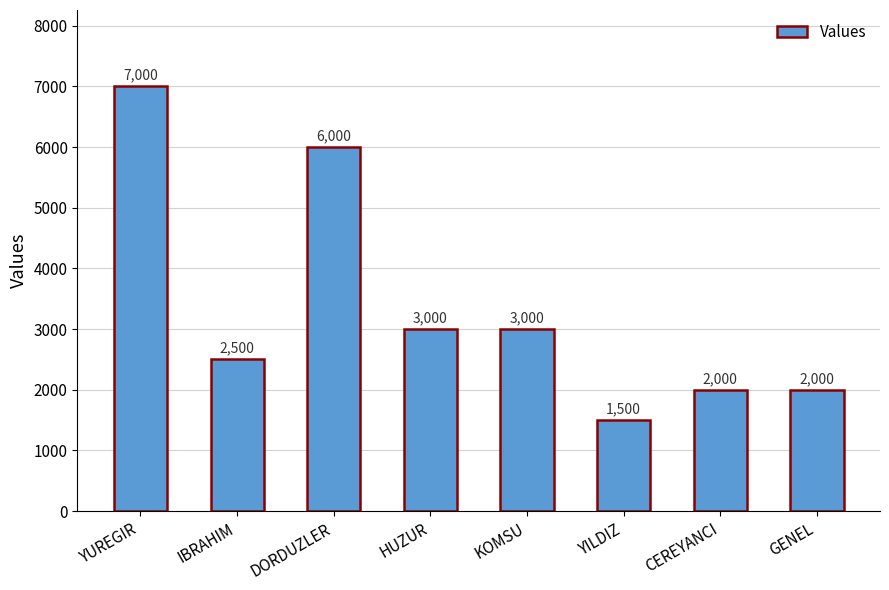

The value at GENEL is 571. True or false?

False